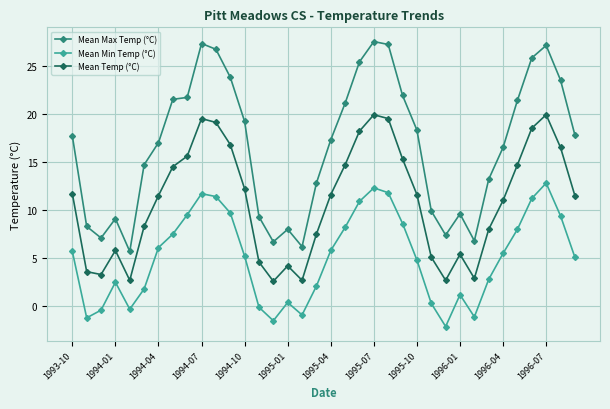

True or false: Mean Temp (°C) has more than 0 interior local peaks.

True